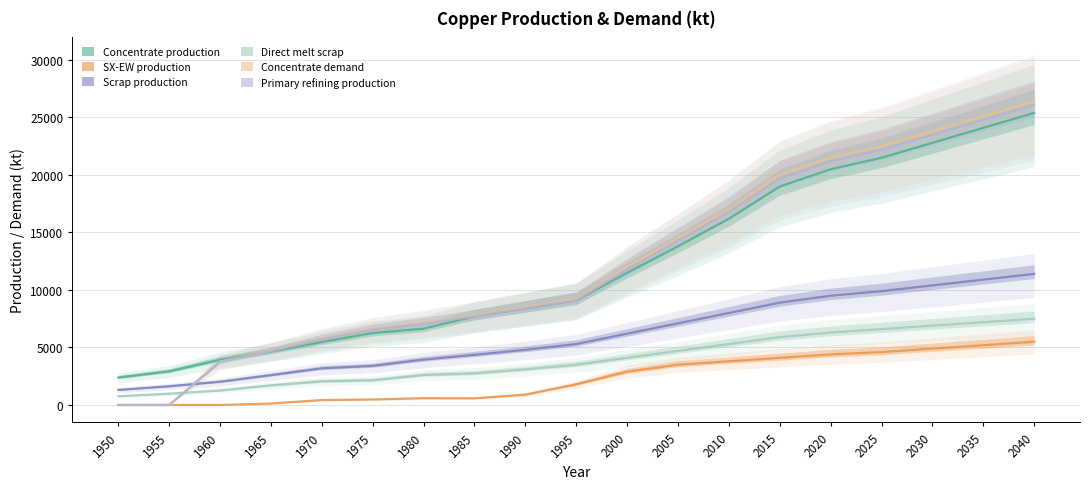

Is this an area chart (filled region under the line)?

No